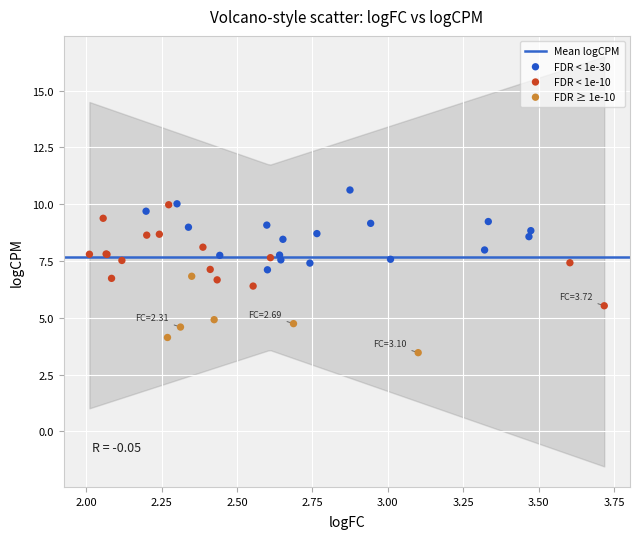

Which series contains the lowest Y value?

FDR ≥ 1e-10